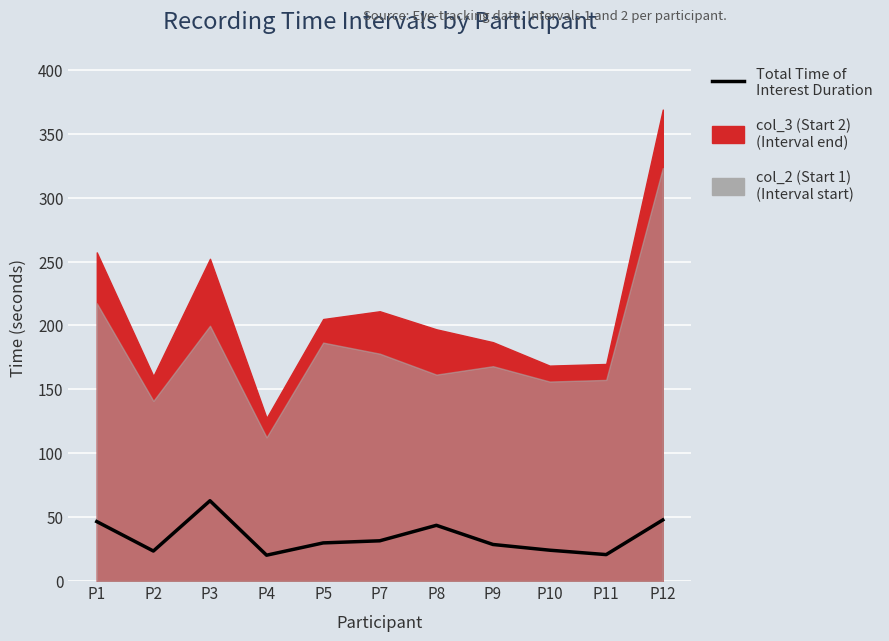

What is the sum of the values at P12 and P9?

76.4